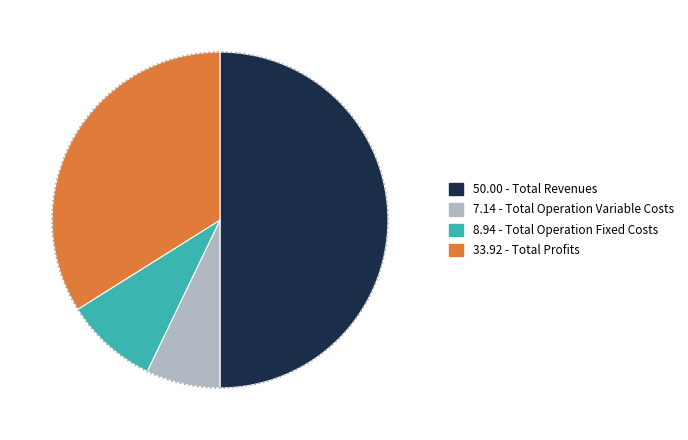

The Total Profits slice represents 45% of the pie. True or false?

False